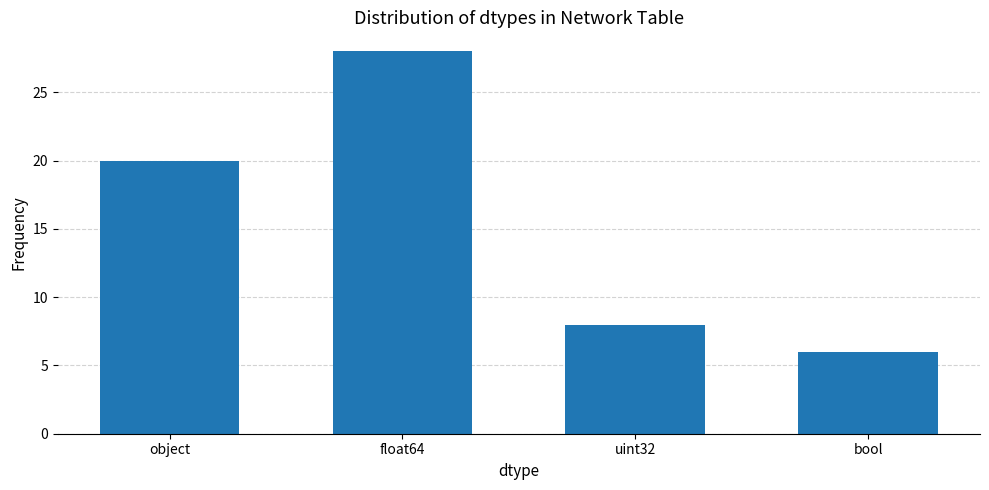

What is the ratio of the value at uint32 to the value at object?

0.4